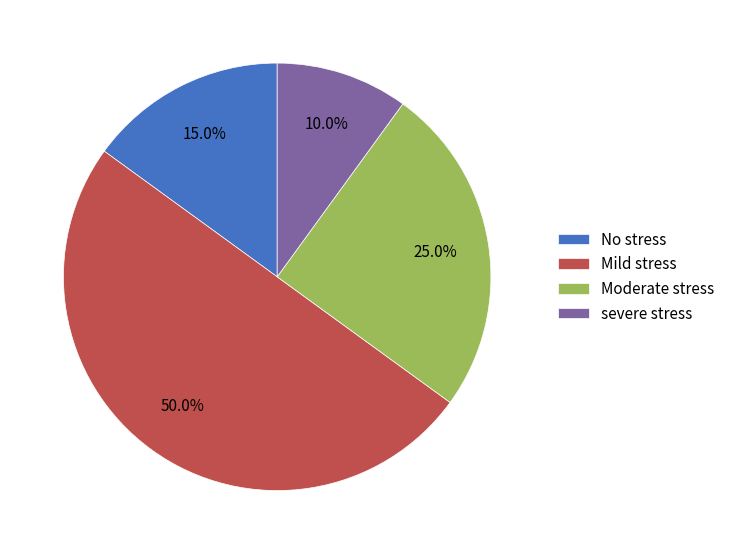

What is the ratio of the value at severe stress to the value at No stress?

0.7